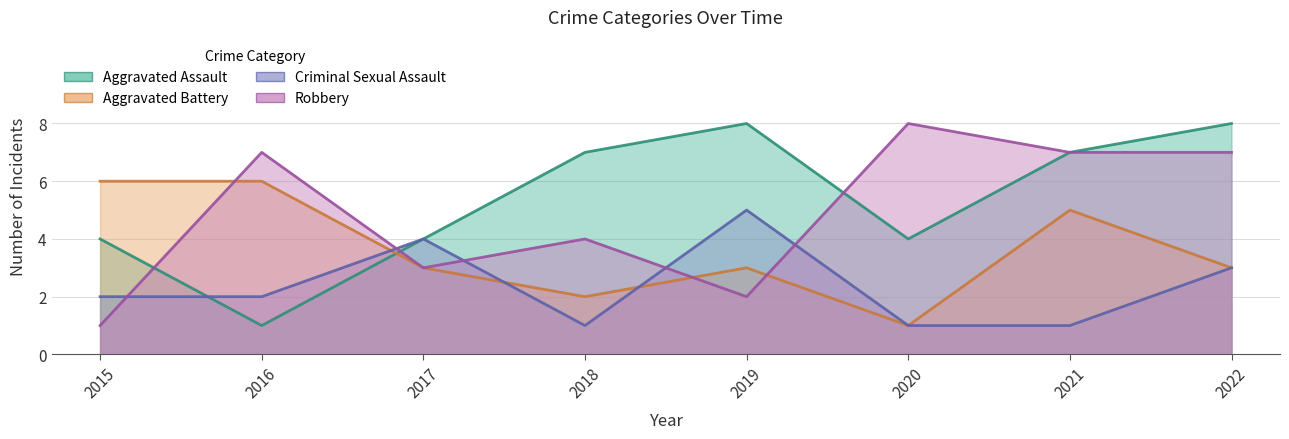

How many distinct data groups are displayed?

4